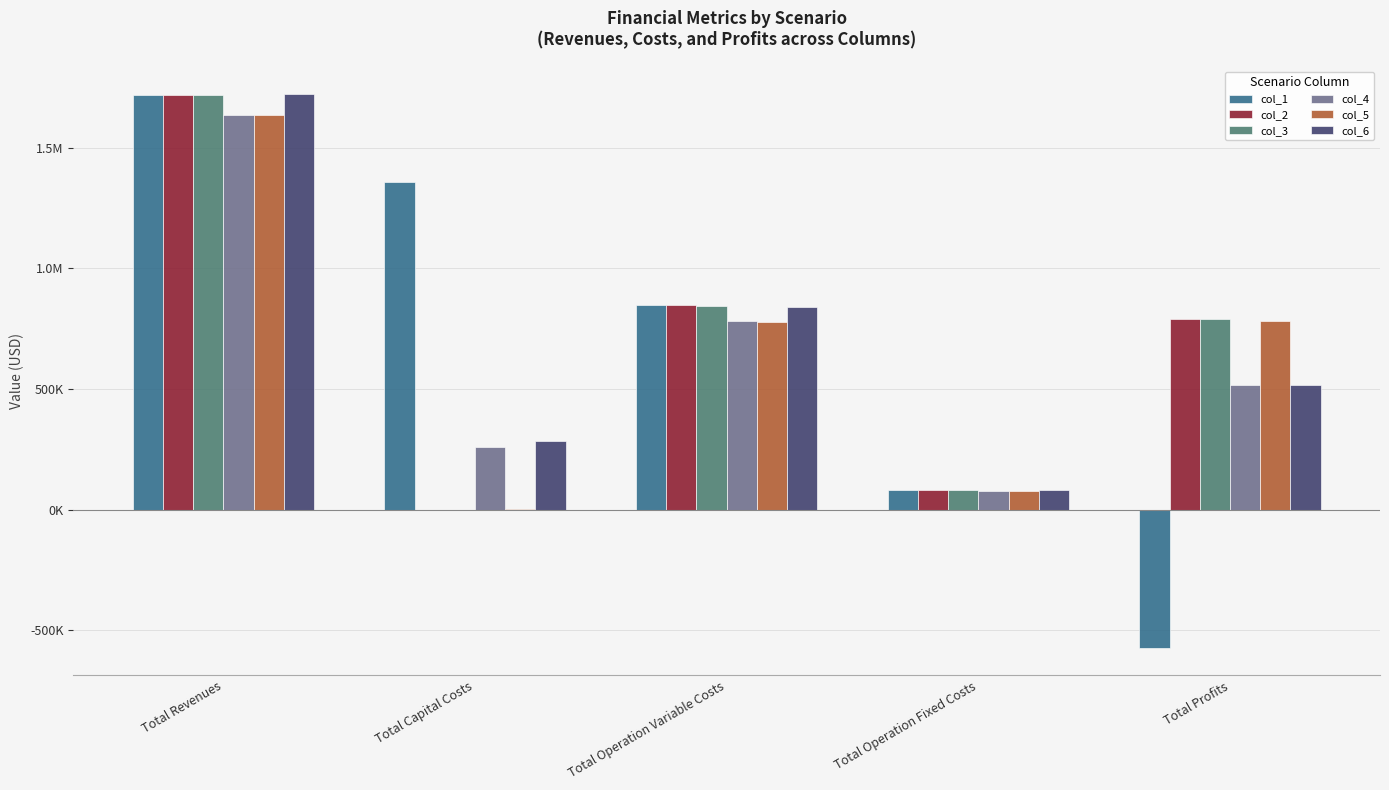

Where is col_6 nearest to the value 903315?

Total Operation Variable Costs